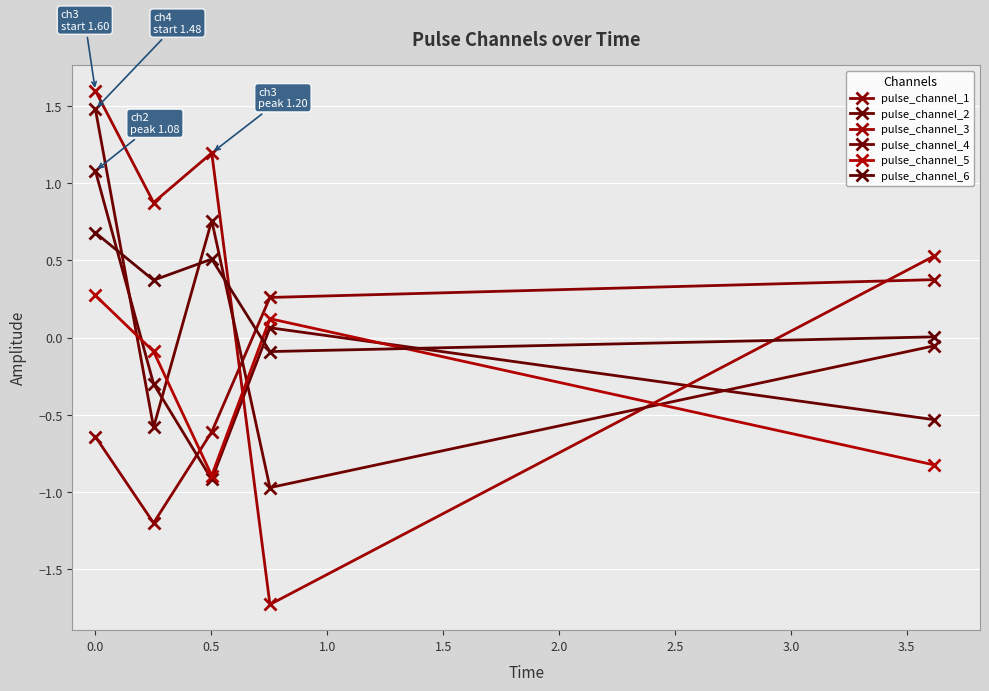

How many data points in pulse_channel_4 are less than 0?

3